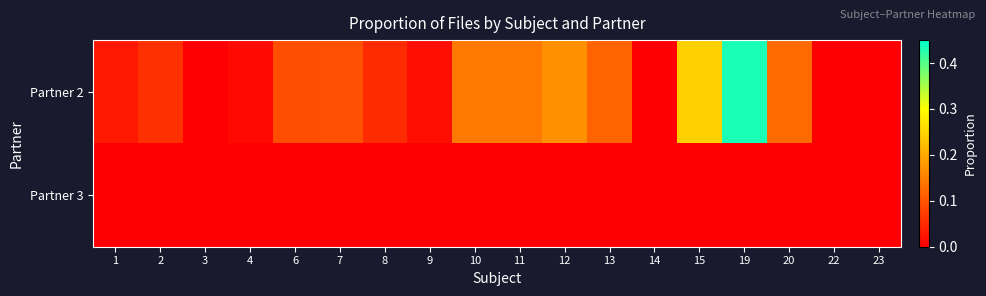

List the series in order of their peak value, highest first.

Partner 2, Partner 3